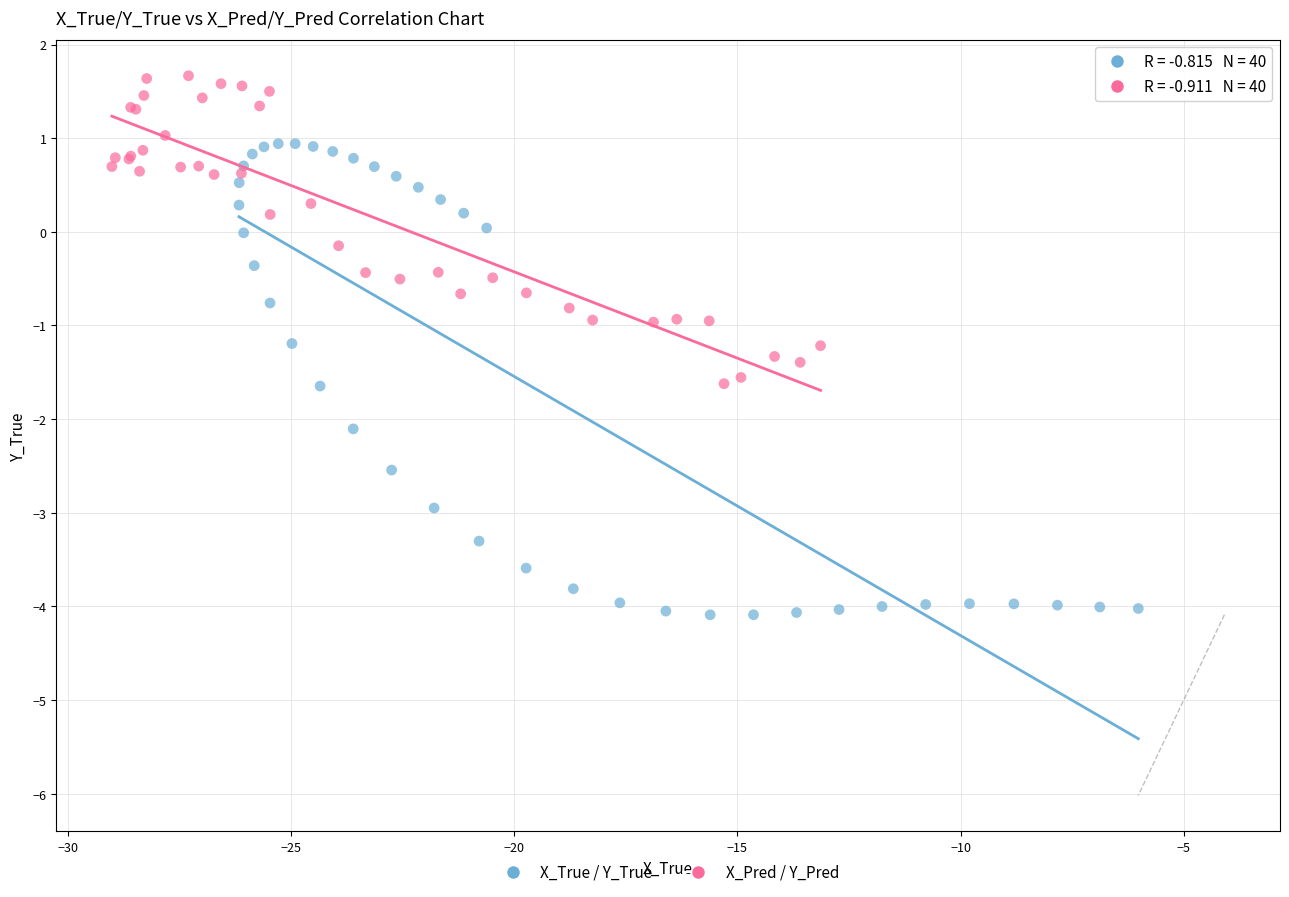

Which series reaches the minimum Y coordinate?

X_True / Y_True